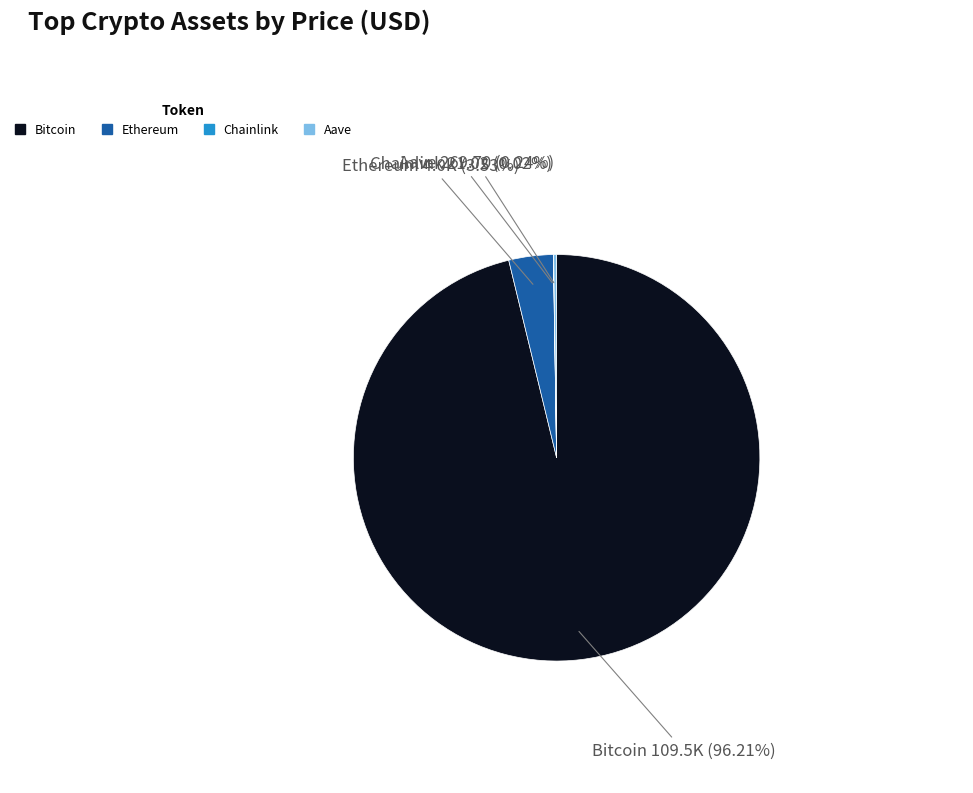

Between Ethereum and Bitcoin, which is larger?

Bitcoin